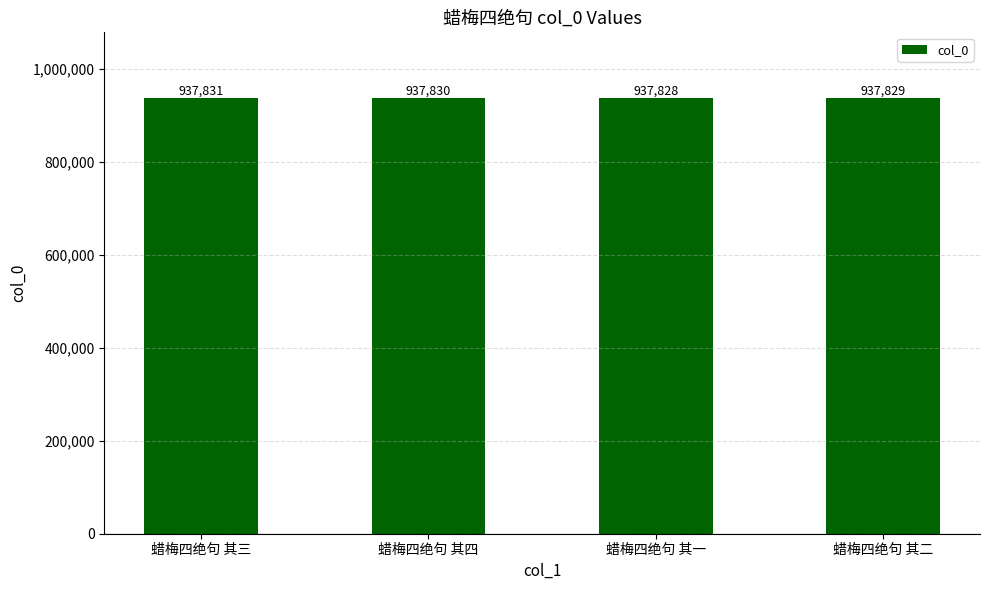

What position from the right is 蜡梅四绝句 其一?

2